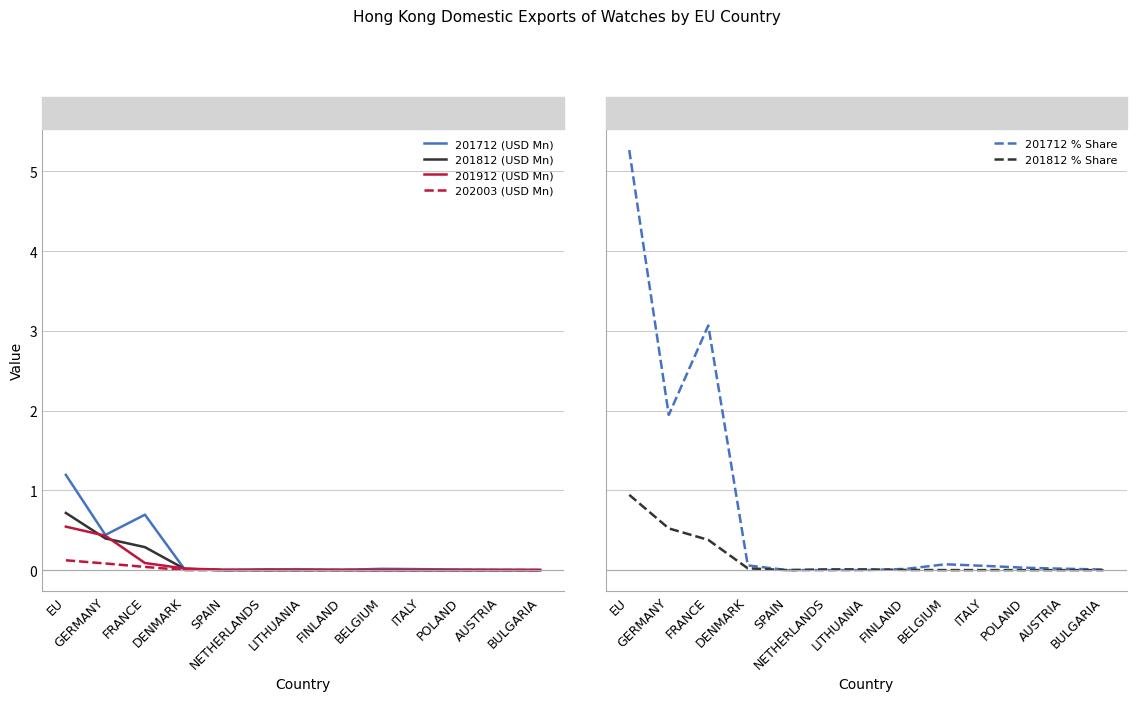

Reading left to right, what are all the values shown in this chart?

201712 (USD Mn): EU=1.2	GERMANY=0.4	FRANCE=0.7	DENMARK=0.0	SPAIN=0.0	NETHERLANDS=0.0	LITHUANIA=0.0	FINLAND=0.0	BELGIUM=0.0	ITALY=0.0	POLAND=0.0	AUSTRIA=0.0	BULGARIA=0.0
201812 (USD Mn): EU=0.7	GERMANY=0.4	FRANCE=0.3	DENMARK=0.0	SPAIN=0.0	NETHERLANDS=0.0	LITHUANIA=0.0	FINLAND=0.0	BELGIUM=0.0	ITALY=0.0	POLAND=0.0	AUSTRIA=0.0	BULGARIA=0.0
201912 (USD Mn): EU=0.5	GERMANY=0.4	FRANCE=0.1	DENMARK=0.0	SPAIN=0.0	NETHERLANDS=0.0	LITHUANIA=0.0	FINLAND=0.0	BELGIUM=0.0	ITALY=0.0	POLAND=0.0	AUSTRIA=0.0	BULGARIA=0.0
202003 (USD Mn): EU=0.1	GERMANY=0.1	FRANCE=0.0	DENMARK=0.0	SPAIN=0.0	NETHERLANDS=0.0	LITHUANIA=0.0	FINLAND=0.0	BELGIUM=0.0	ITALY=0.0	POLAND=0.0	AUSTRIA=0.0	BULGARIA=0.0
201712 % Share: EU=5.3	GERMANY=1.9	FRANCE=3.1	DENMARK=0.1	SPAIN=0.0	NETHERLANDS=0.0	LITHUANIA=0.0	FINLAND=0.0	BELGIUM=0.1	ITALY=0.1	POLAND=0.0	AUSTRIA=0.0	BULGARIA=0.0
201812 % Share: EU=0.9	GERMANY=0.5	FRANCE=0.4	DENMARK=0.0	SPAIN=0.0	NETHERLANDS=0.0	LITHUANIA=0.0	FINLAND=0.0	BELGIUM=0.0	ITALY=0.0	POLAND=0.0	AUSTRIA=0.0	BULGARIA=0.0